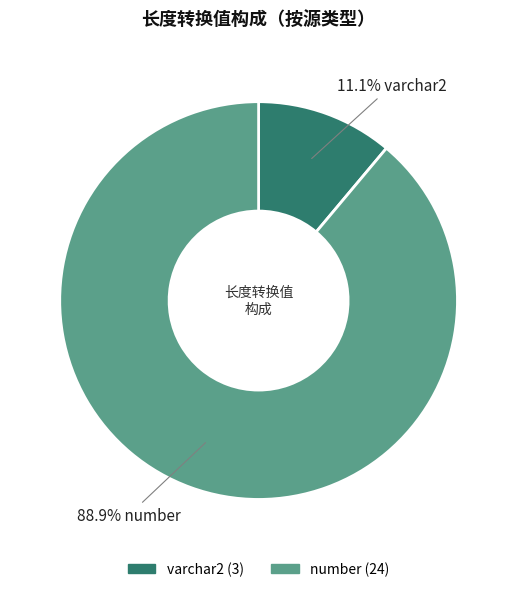

Count the number of slices in the pie.

2